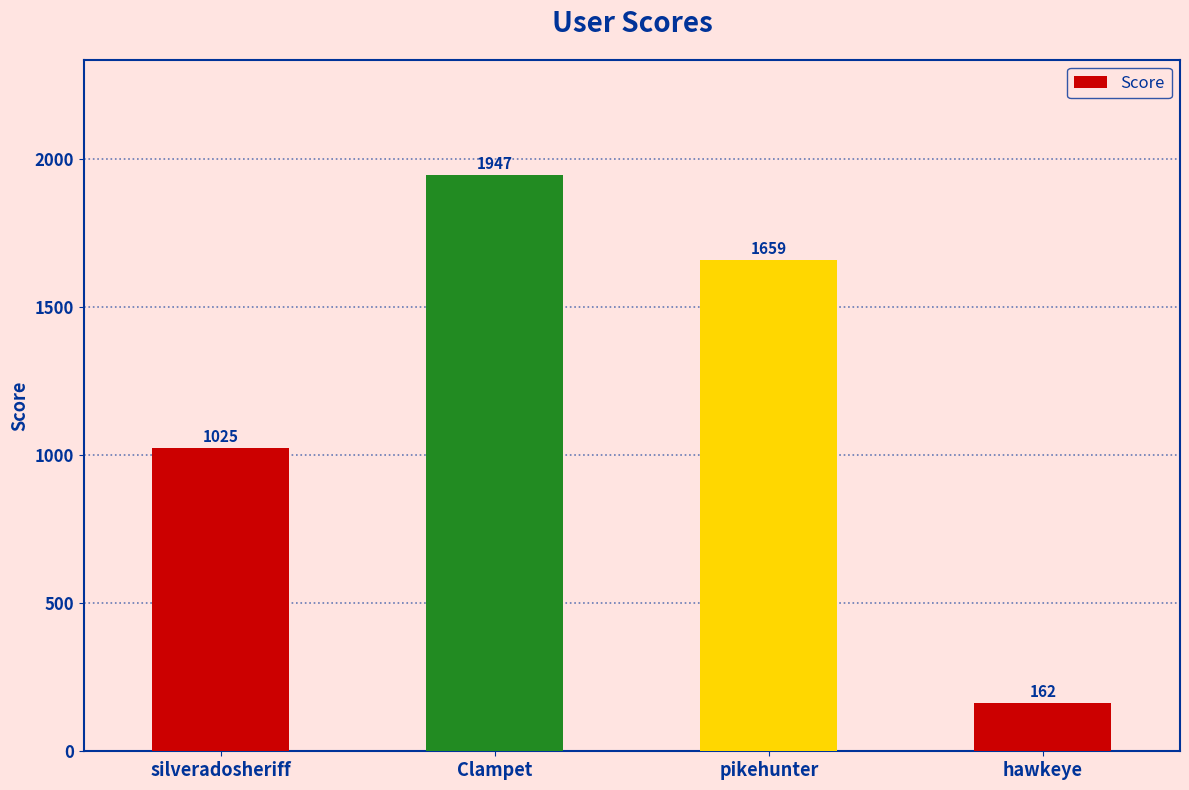

Count the number of data series in this chart.

1